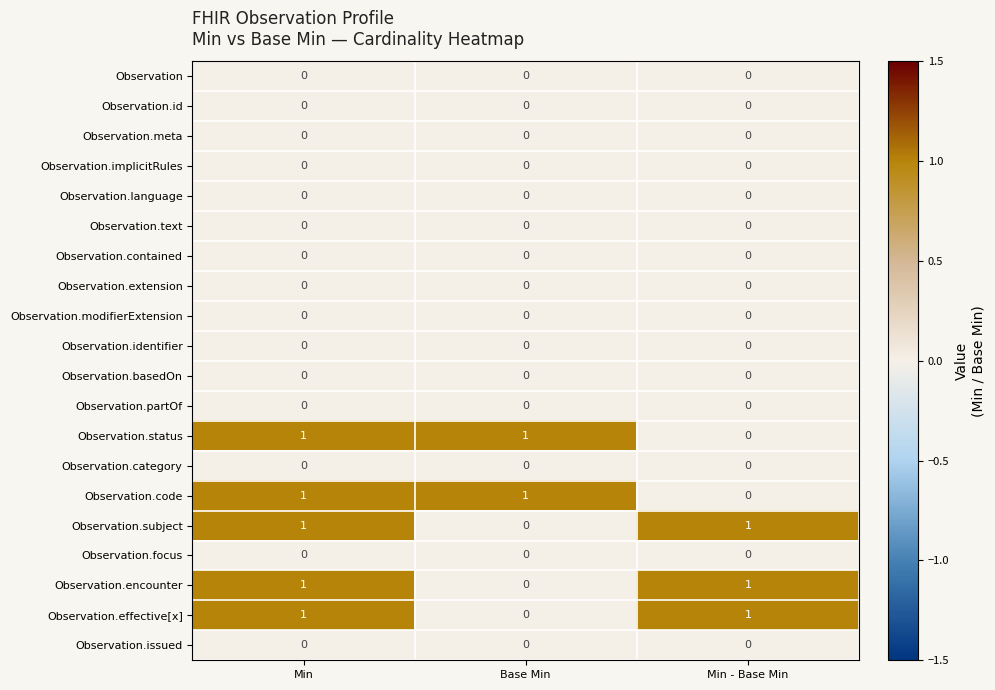

Where is Observation.status nearest to the value 0?

Min - Base Min